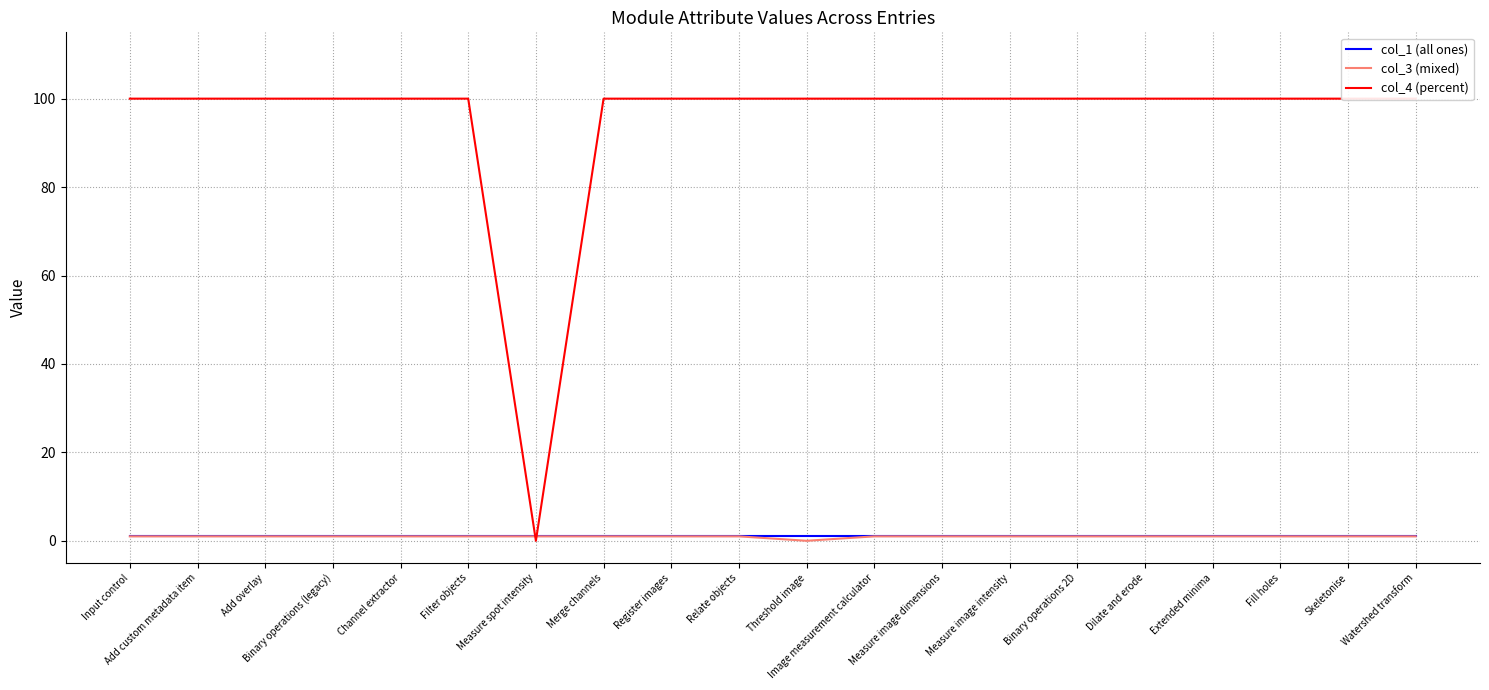

Is it true that col_4 (percent) equals 145 at Threshold image?

False